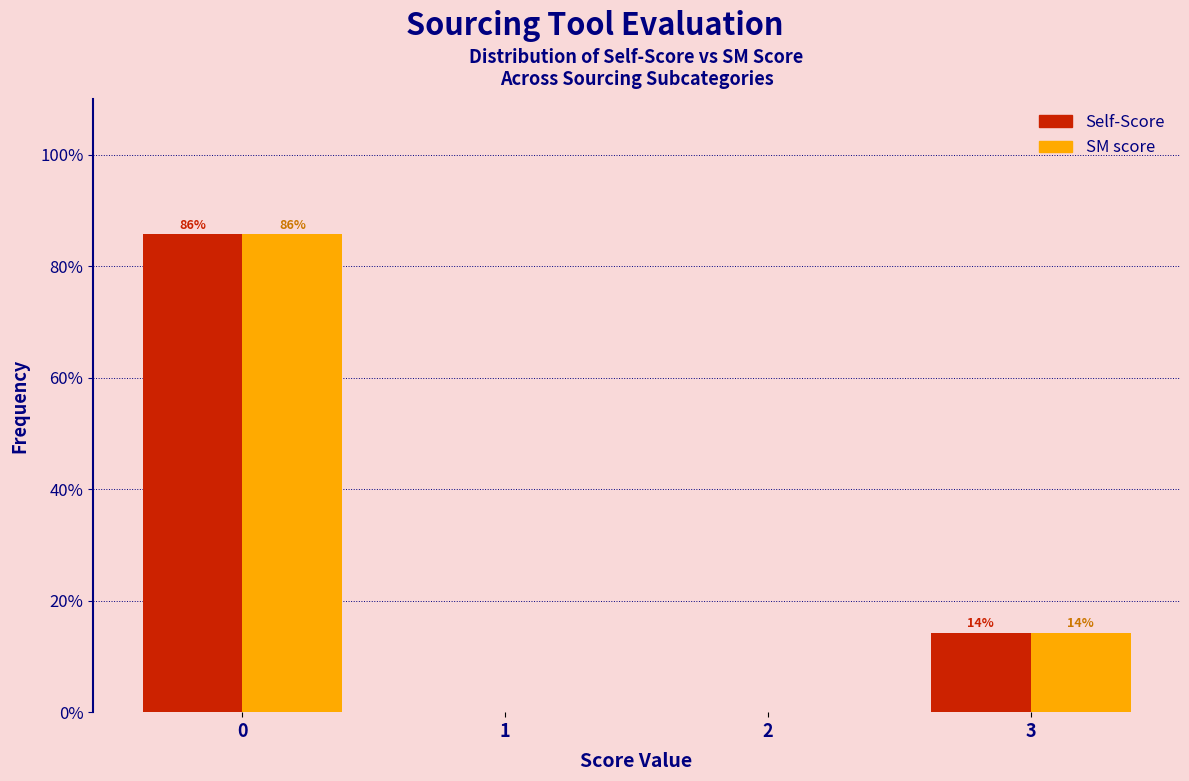

What are all the series names shown in the legend?

Self-Score, SM score